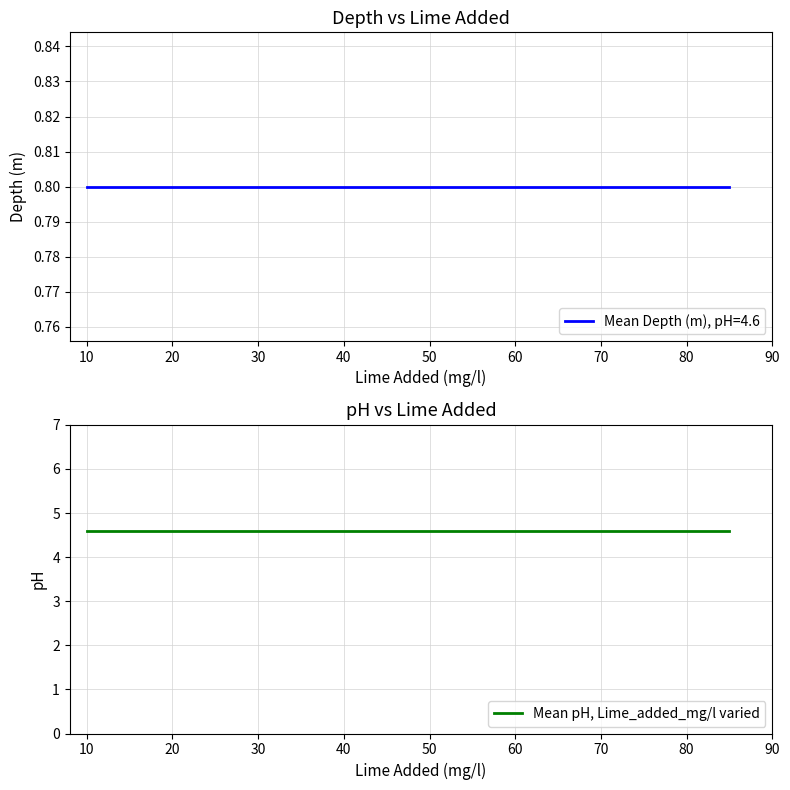

The value of Depth_m at 24 is 2.1. True or false?

False